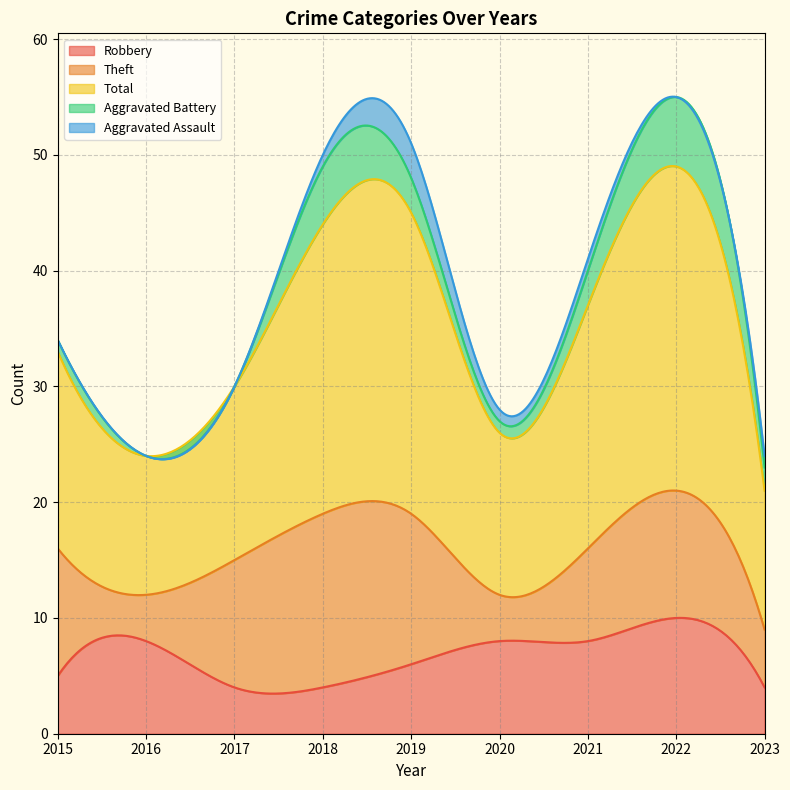

What is the difference between the second highest and second lowest values in the Aggravated Assault series?

1